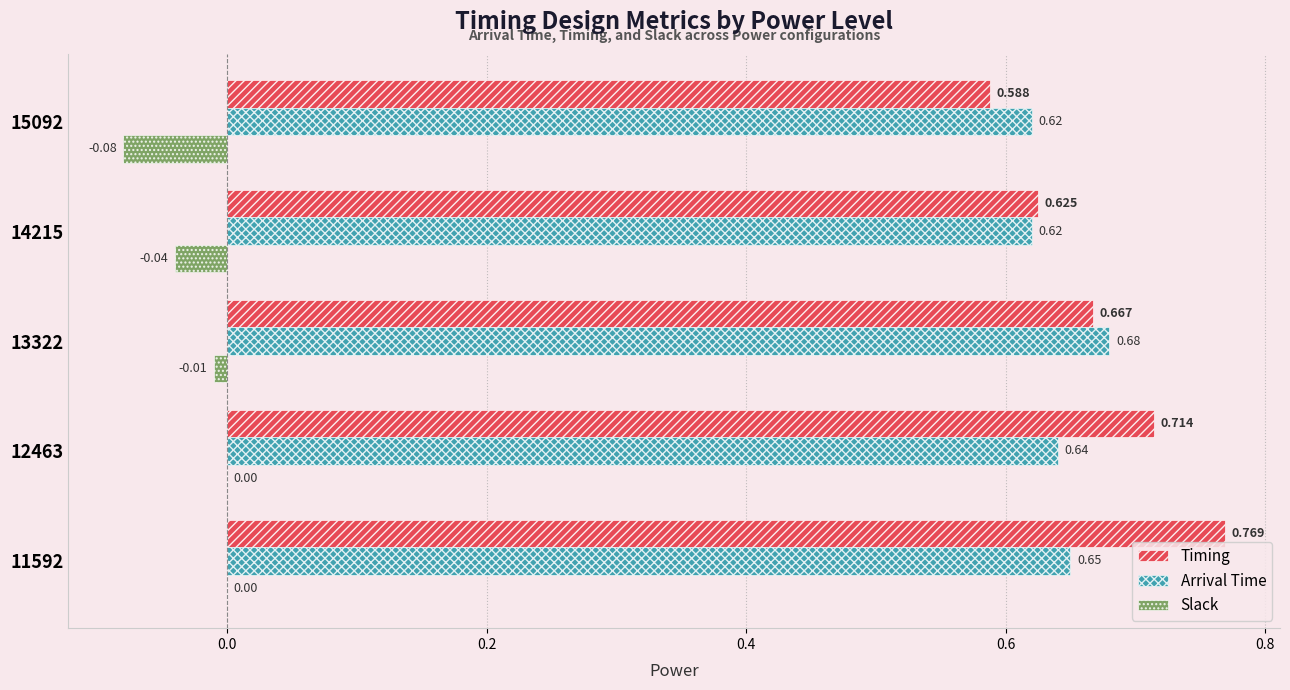

Is the value of Arrival Time at 12463 greater than the value of Timing at 15092?

Yes